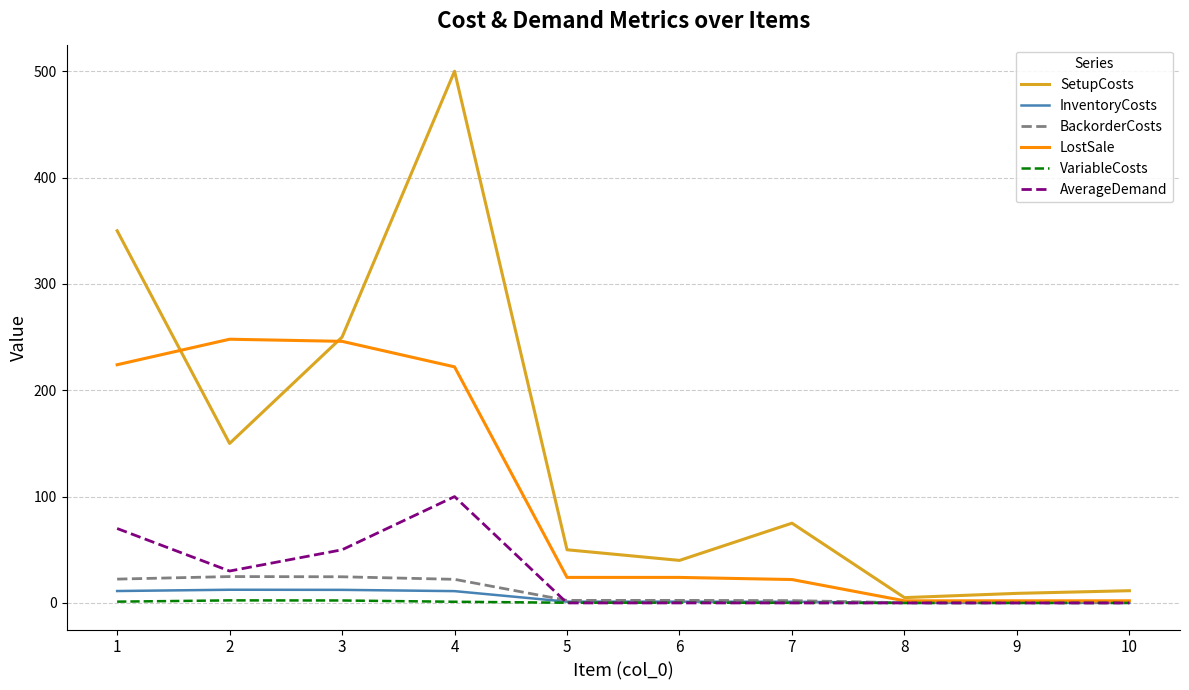

Between 2 and 10, which series saw the biggest shift?

LostSale